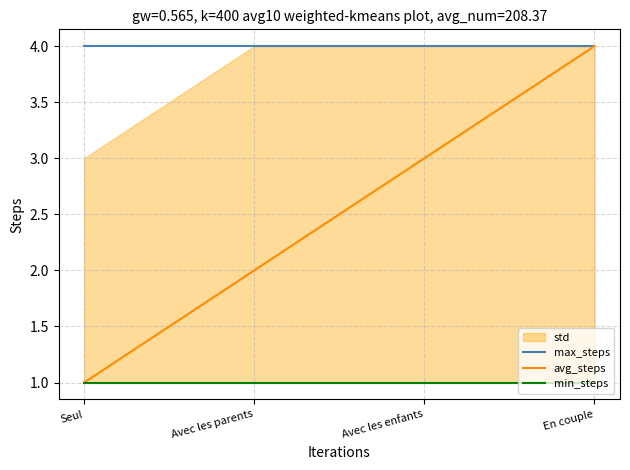

True or false: min_steps and avg_steps intersect in this chart.

False